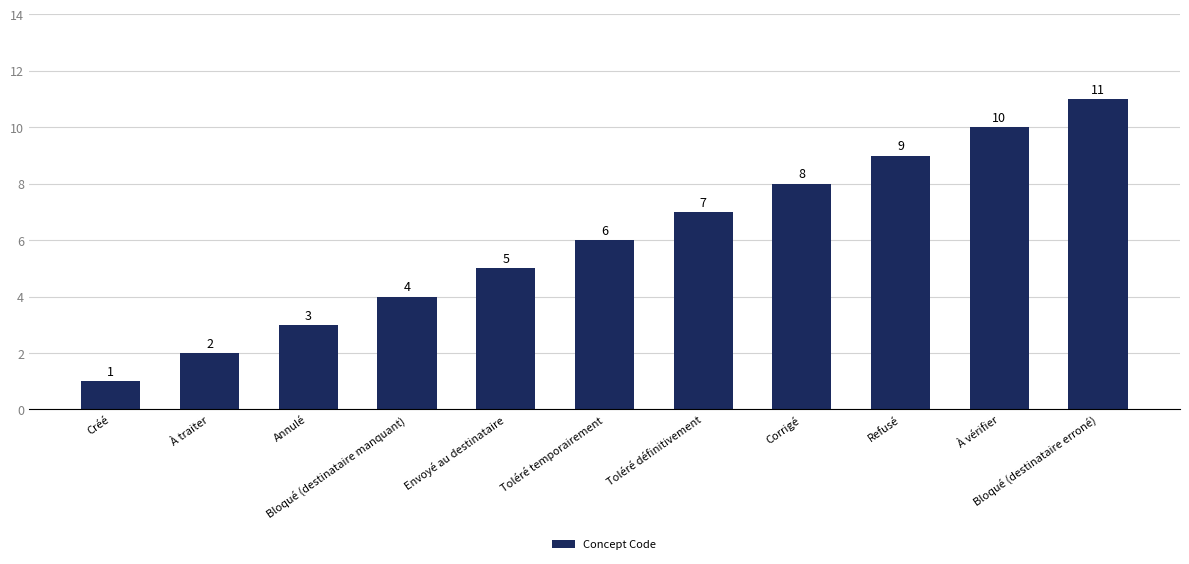

Rank the categories by value from highest to lowest.

Bloqué (destinataire erroné), À vérifier, Refusé, Corrigé, Toléré définitivement, Toléré temporairement, Envoyé au destinataire, Bloqué (destinataire manquant), Annulé, À traiter, Créé